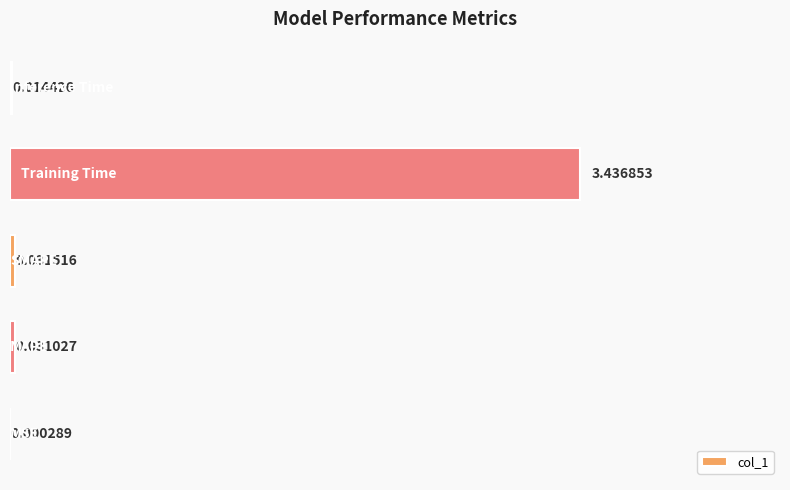

What is the sum of all values?

3.5